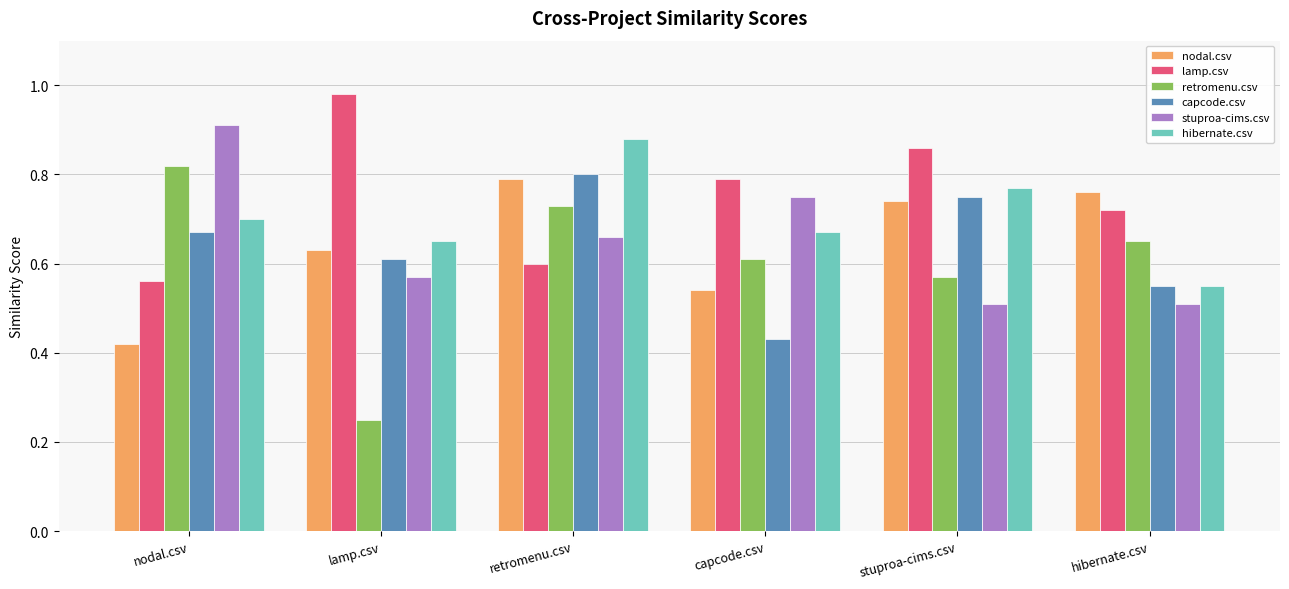

The value of retromenu.csv at retromenu.csv is 0.4. True or false?

False